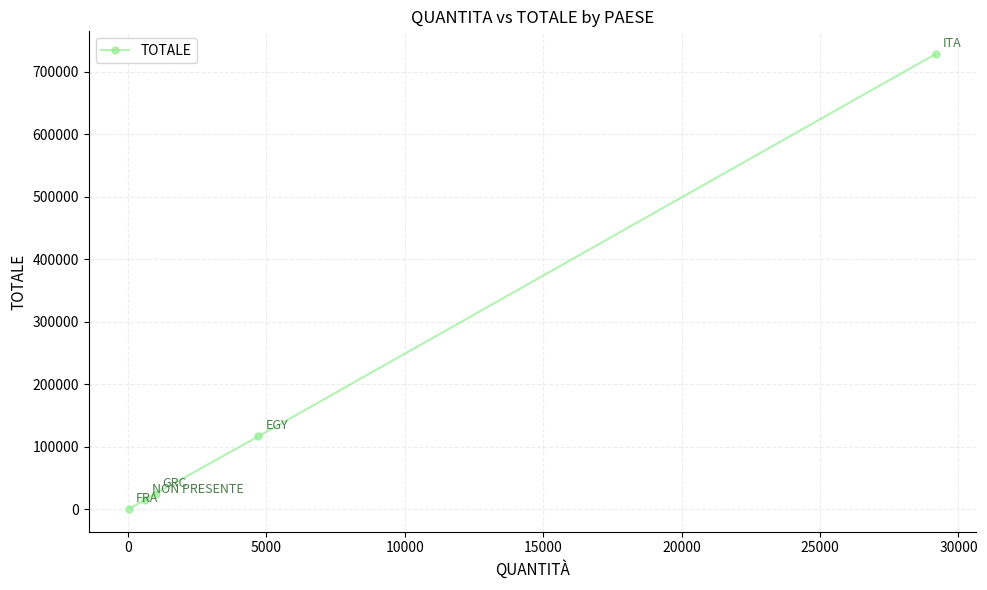

Is this an area chart (filled region under the line)?

No